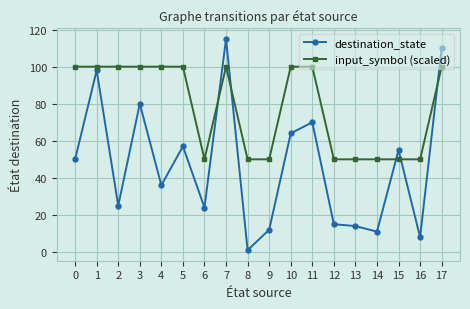

Count the number of data series in this chart.

2